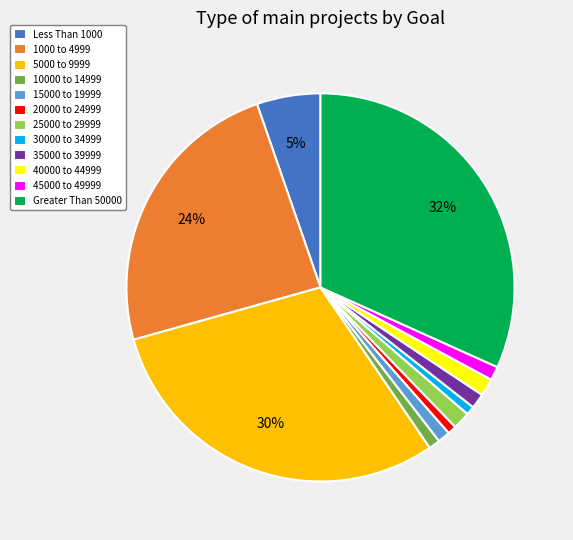

To the nearest percent, what is the difference between the largest and smallest slice percentages?

31%